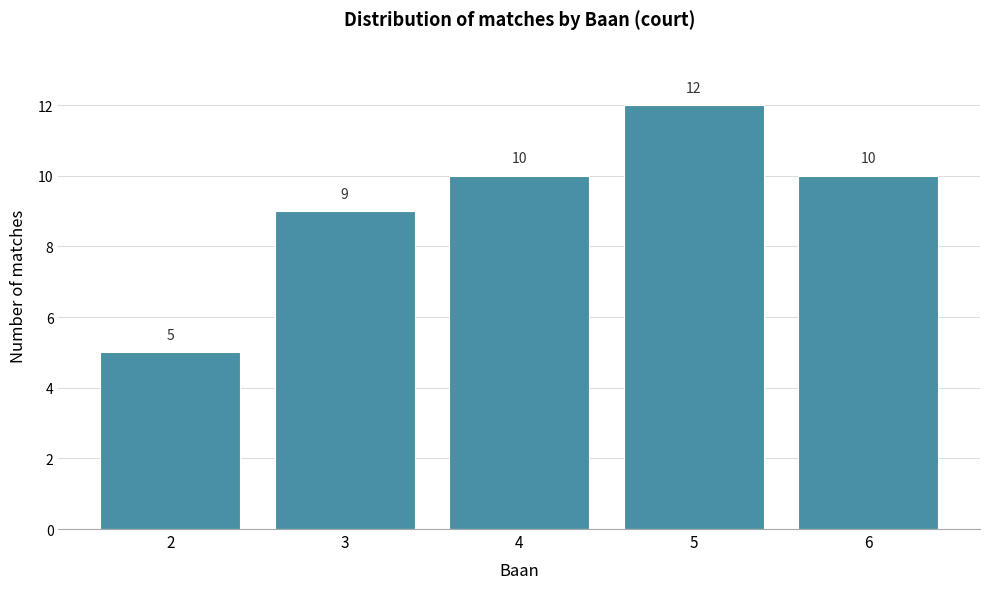

Reading left to right, what are all the values shown in this chart?

5	9	10	12	10